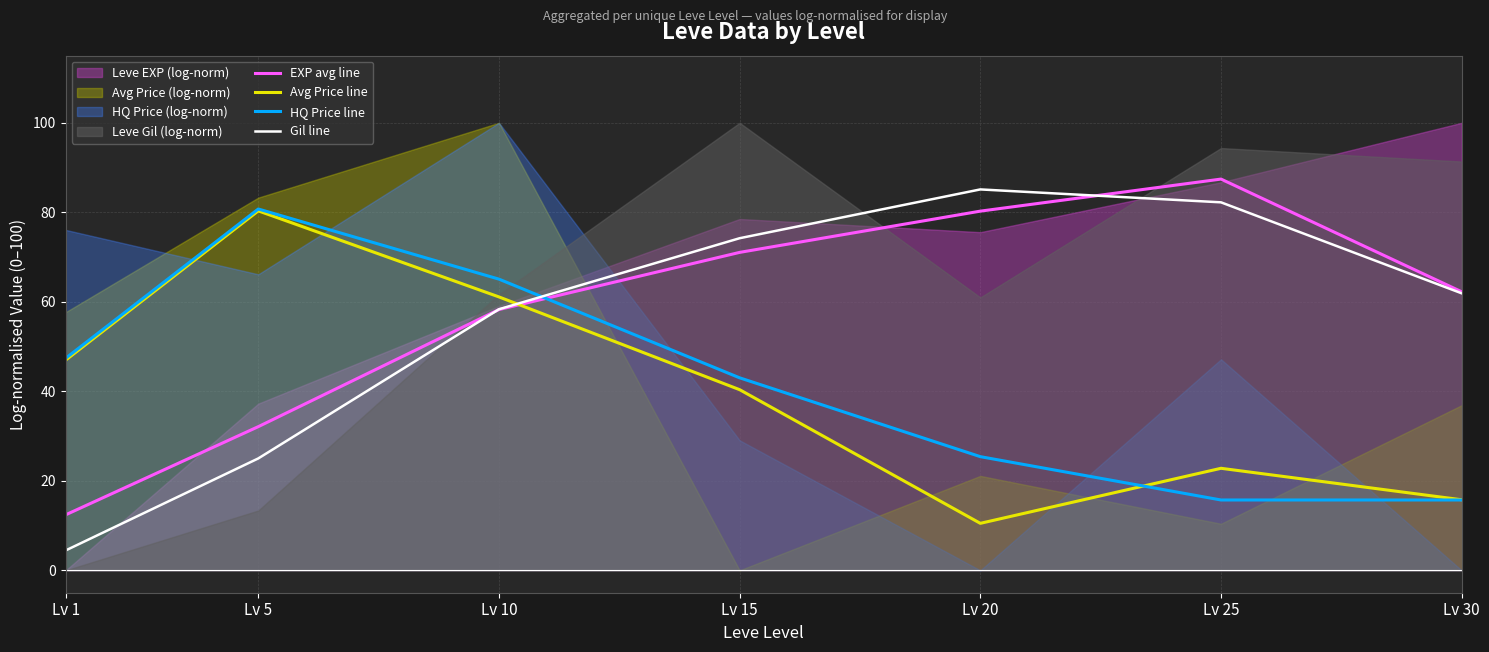

Rank the series by their maximum value, from highest to lowest.

EXP avg line, Gil line, HQ Price line, Avg Price line